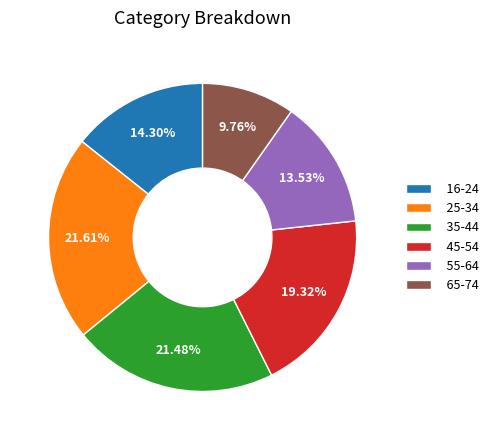

To the nearest percent, what is the combined percentage of 35-44 and 45-54?

41%